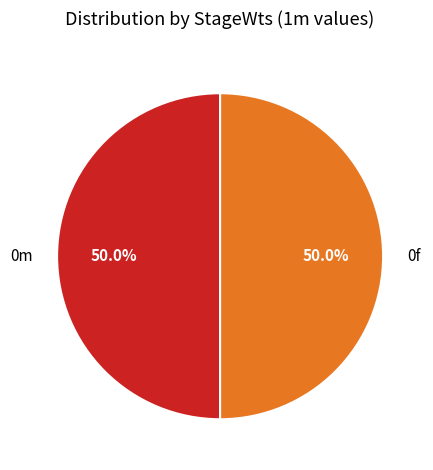

Combined, what portion of the pie is 0m and 0f?

100.0%